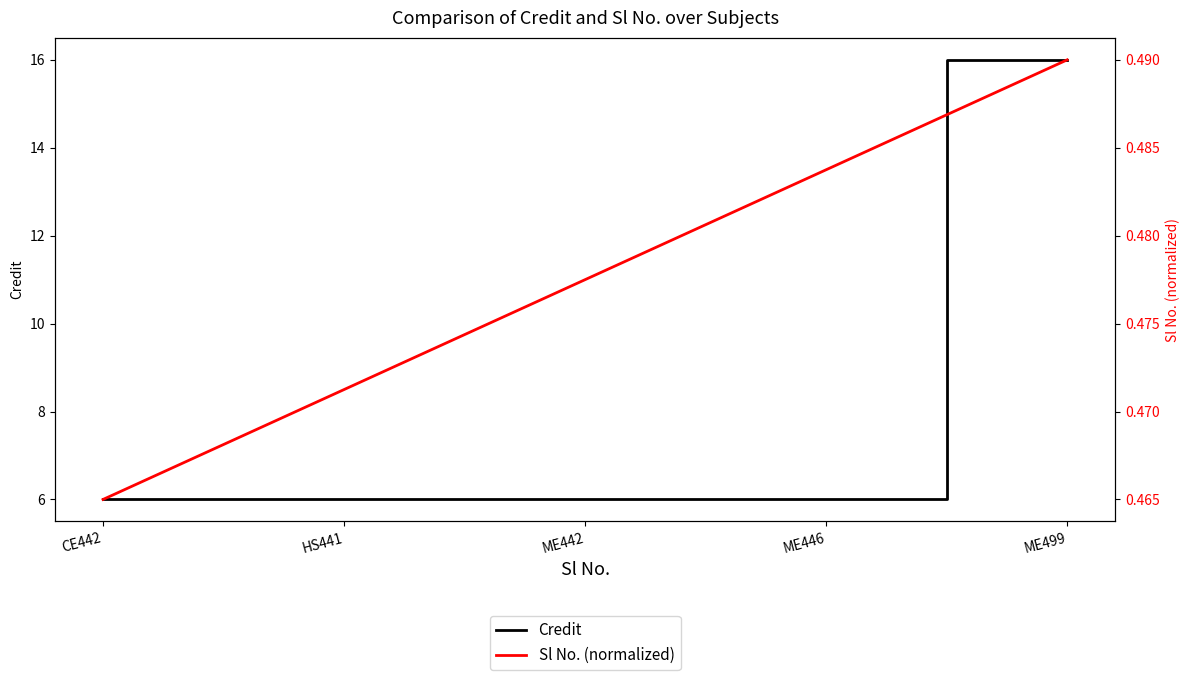

Count the number of categories in the chart.

5